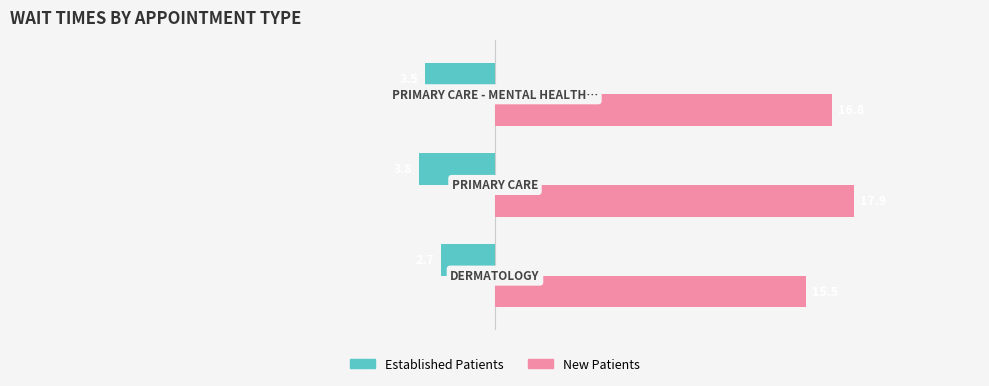

What is the maximum value shown in the chart?

17.9